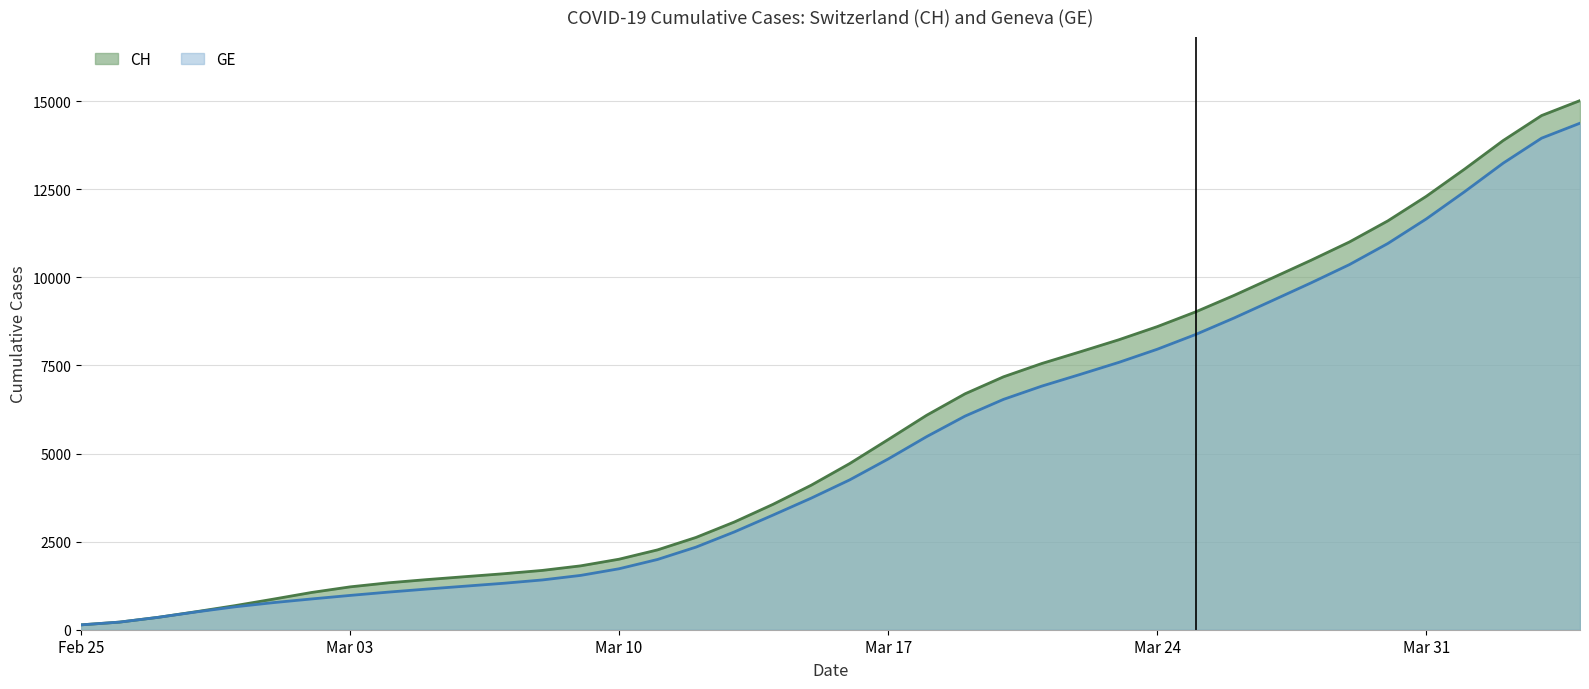

The value of GE at 2020-03-06 is 679.4. True or false?

False